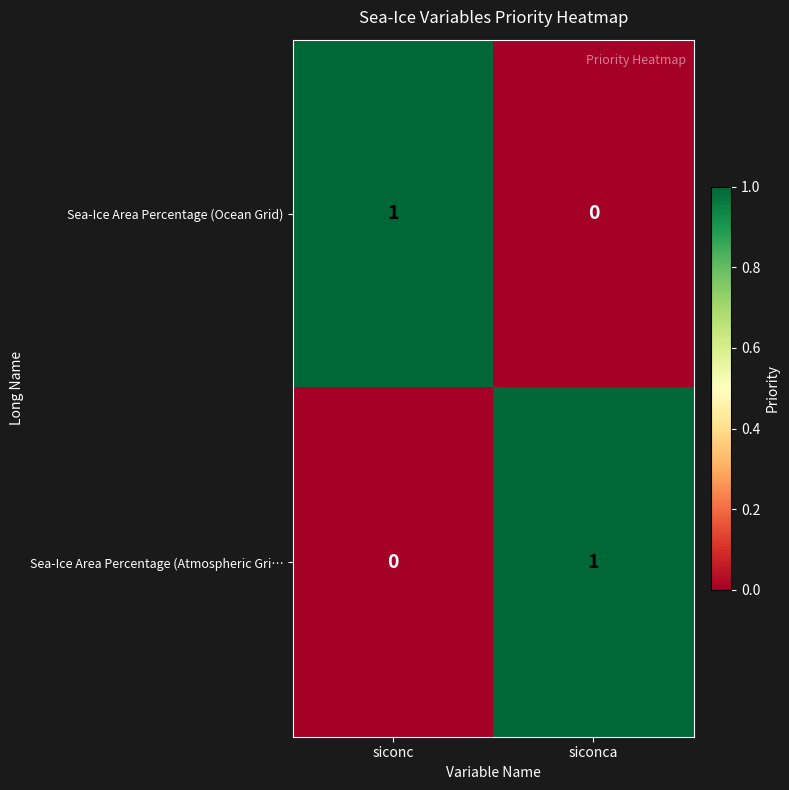

Where is Sea-Ice Area Percentage (Atmospheric Gri… nearest to the value 0?

siconc